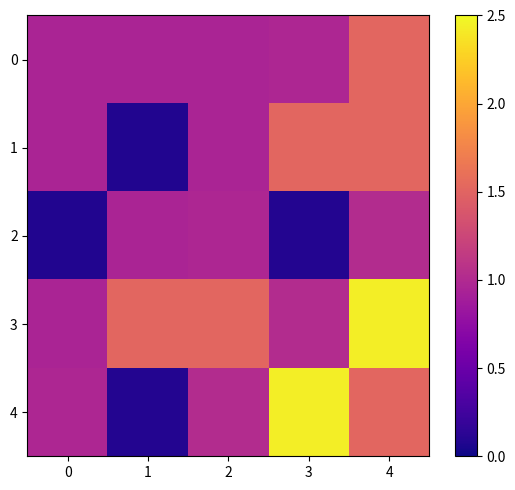

Reading right to left, list all the values displayed in this chart.

0: 4=1.5	3=1.0	2=1.0	1=1.0	0=1.0
1: 4=1.5	3=1.5	2=1.0	1=0.1	0=1.0
2: 4=1.0	3=0.1	2=1.0	1=1.0	0=0.1
3: 4=2.4	3=1.0	2=1.5	1=1.5	0=1.0
4: 4=1.5	3=2.4	2=1.0	1=0.1	0=1.0